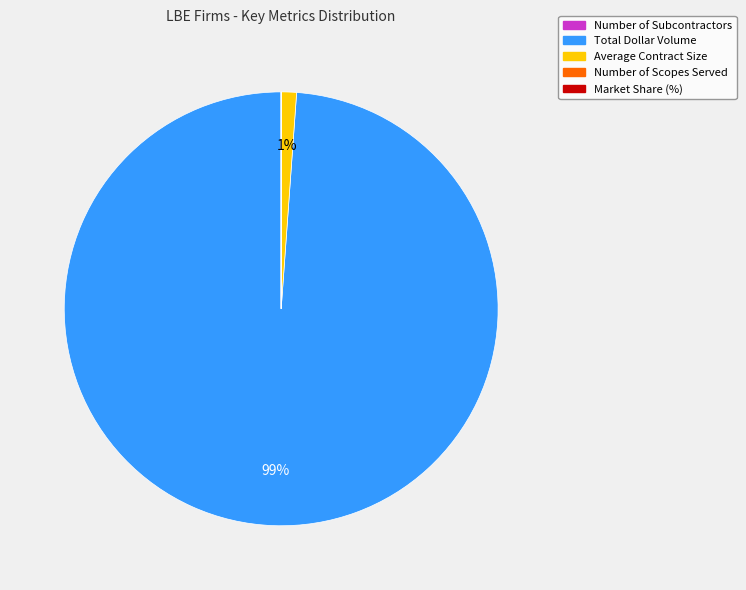

Is there any slice that represents more than half of the pie?

Yes